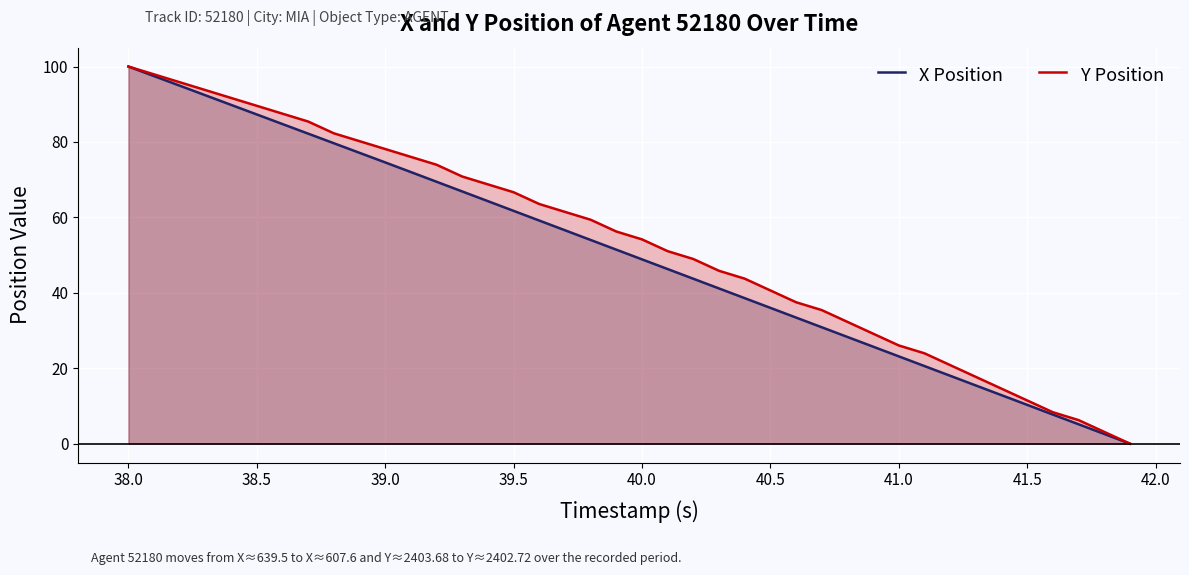

True or false: Y Position has a value of 46.1 at 41.0.

False